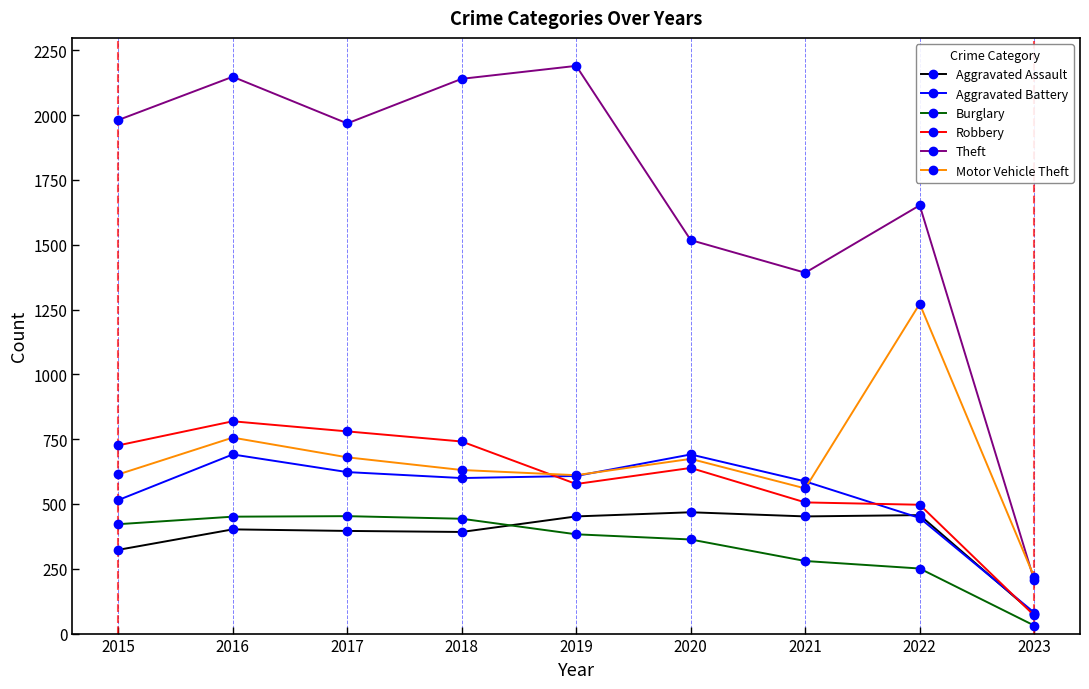

The Aggravated Battery series shows 844 at 2021. True or false?

False